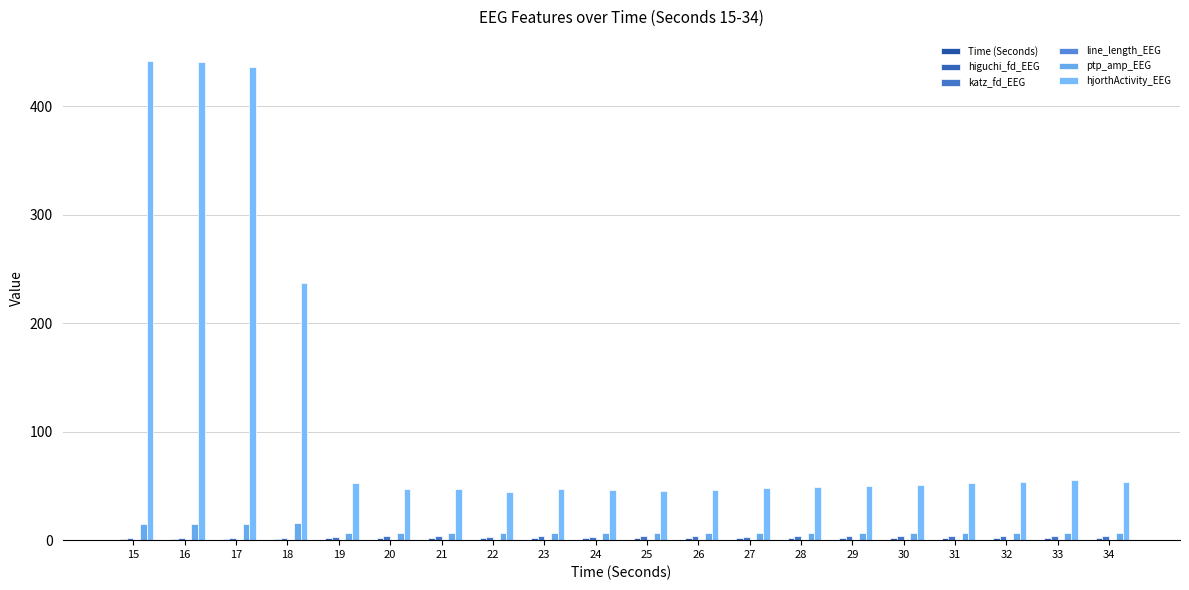

Rank the categories by Time (Seconds) value from lowest to highest.

20, 21, 22, 23, 24, 25, 26, 27, 28, 29, 30, 31, 32, 33, 34, 19, 18, 15, 16, 17